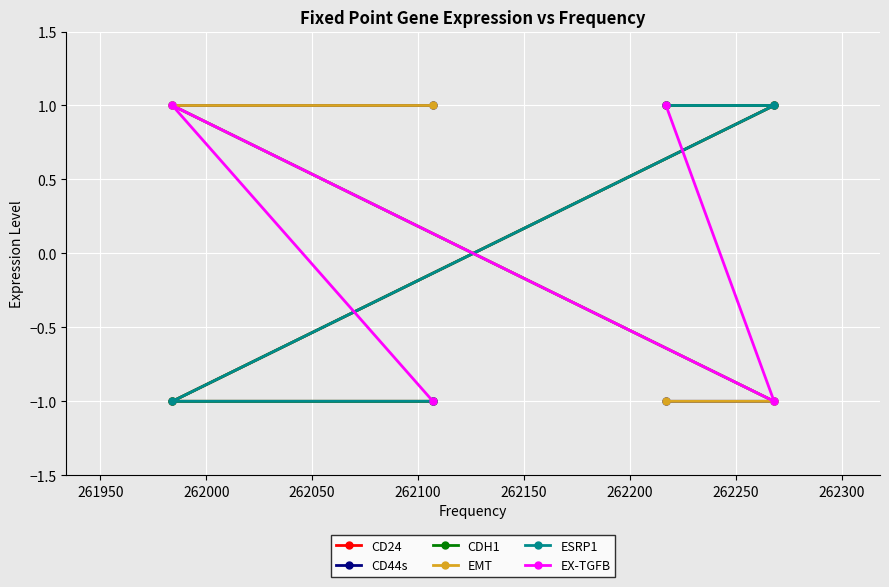

Does the chart display data point markers on the line(s)?

Yes